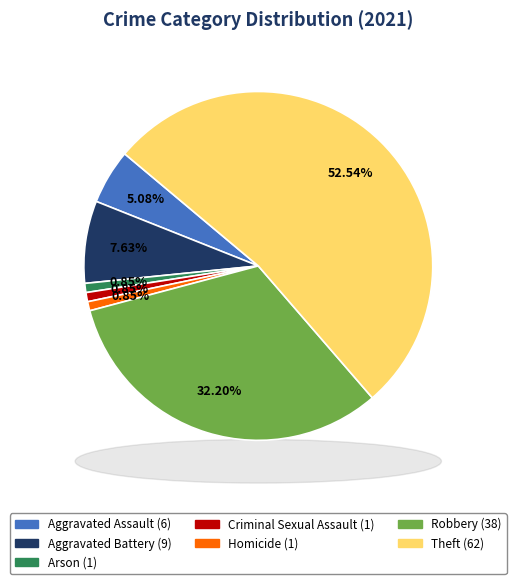

The Aggravated Battery slice represents 17% of the pie. True or false?

False